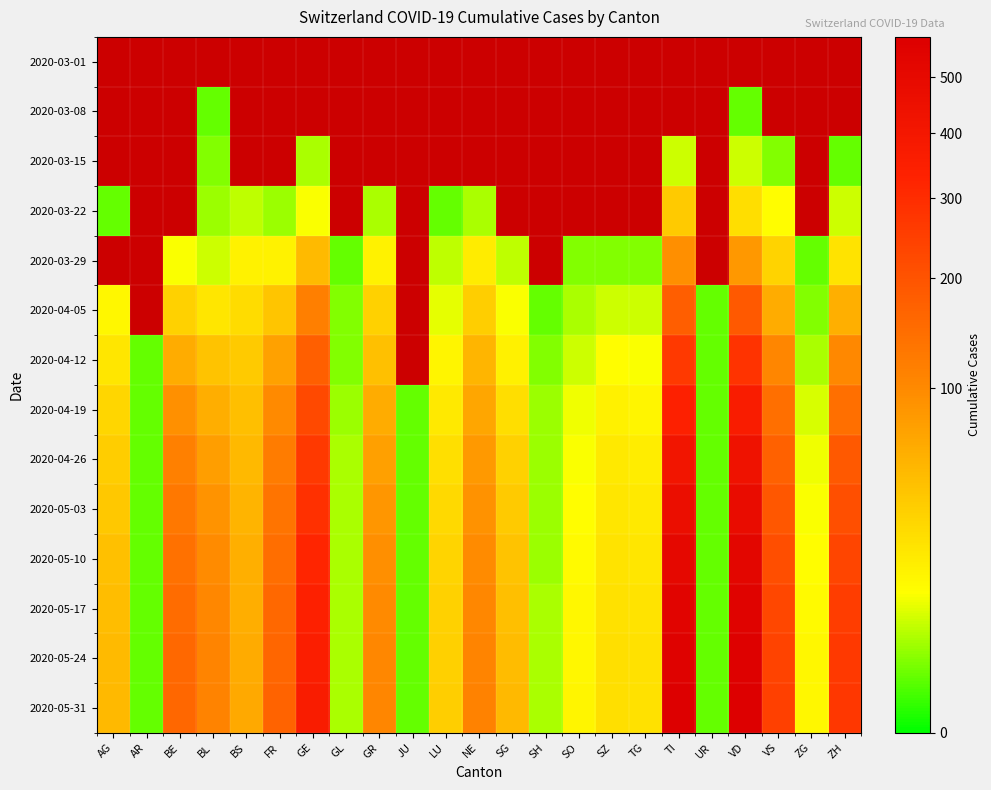

Rank the series by their maximum value, from lowest to highest.

2020-03-01, 2020-03-08, 2020-03-15, 2020-03-22, 2020-03-29, 2020-04-05, 2020-04-12, 2020-04-19, 2020-04-26, 2020-05-03, 2020-05-10, 2020-05-17, 2020-05-24, 2020-05-31